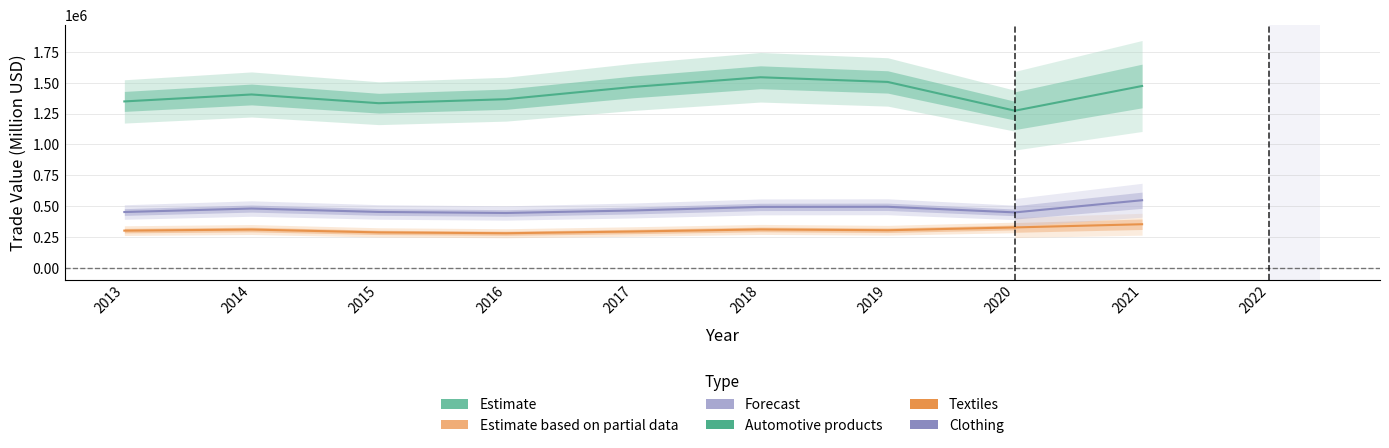

Does the chart have visible grid lines?

Yes